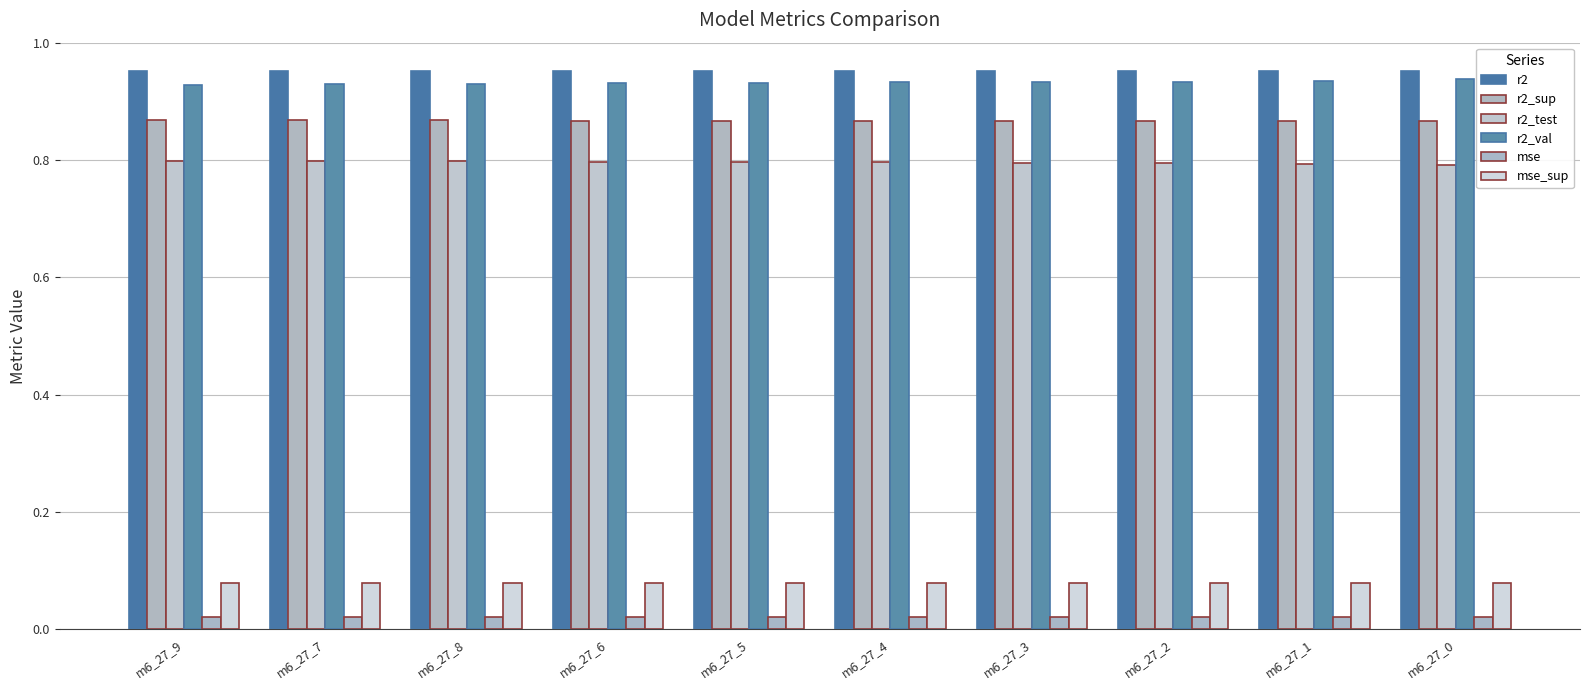

Reading right to left, extract all data points from this chart.

r2: m6_27_0=1.0	m6_27_1=1.0	m6_27_2=1.0	m6_27_3=1.0	m6_27_4=1.0	m6_27_5=1.0	m6_27_6=1.0	m6_27_8=1.0	m6_27_7=1.0	m6_27_9=1.0
r2_sup: m6_27_0=0.9	m6_27_1=0.9	m6_27_2=0.9	m6_27_3=0.9	m6_27_4=0.9	m6_27_5=0.9	m6_27_6=0.9	m6_27_8=0.9	m6_27_7=0.9	m6_27_9=0.9
r2_test: m6_27_0=0.8	m6_27_1=0.8	m6_27_2=0.8	m6_27_3=0.8	m6_27_4=0.8	m6_27_5=0.8	m6_27_6=0.8	m6_27_8=0.8	m6_27_7=0.8	m6_27_9=0.8
r2_val: m6_27_0=0.9	m6_27_1=0.9	m6_27_2=0.9	m6_27_3=0.9	m6_27_4=0.9	m6_27_5=0.9	m6_27_6=0.9	m6_27_8=0.9	m6_27_7=0.9	m6_27_9=0.9
mse: m6_27_0=0.0	m6_27_1=0.0	m6_27_2=0.0	m6_27_3=0.0	m6_27_4=0.0	m6_27_5=0.0	m6_27_6=0.0	m6_27_8=0.0	m6_27_7=0.0	m6_27_9=0.0
mse_sup: m6_27_0=0.1	m6_27_1=0.1	m6_27_2=0.1	m6_27_3=0.1	m6_27_4=0.1	m6_27_5=0.1	m6_27_6=0.1	m6_27_8=0.1	m6_27_7=0.1	m6_27_9=0.1